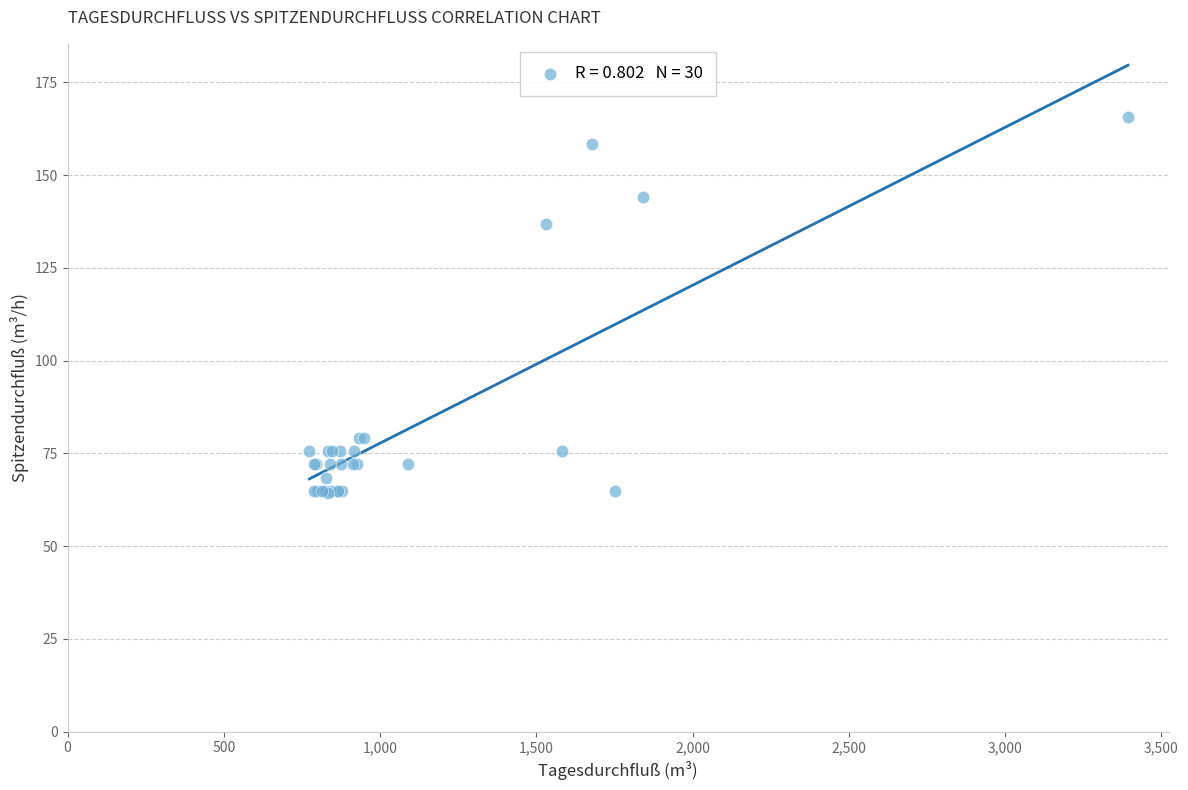

What Y value in the scatter plot is closest to 115?

136.8